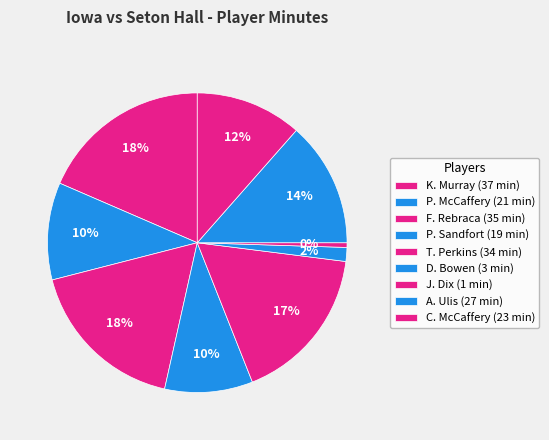

How many slices are in this pie chart?

9